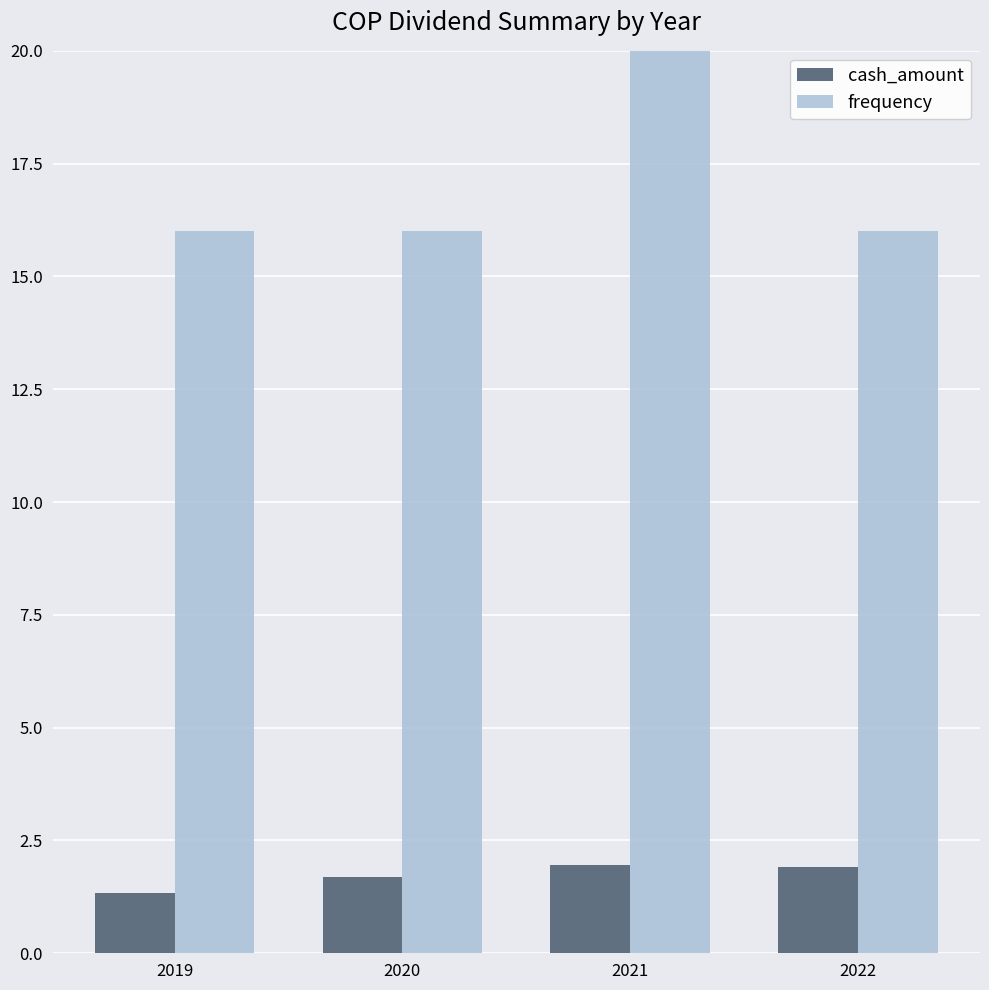

At how many categories does at least one series exceed 11?

4